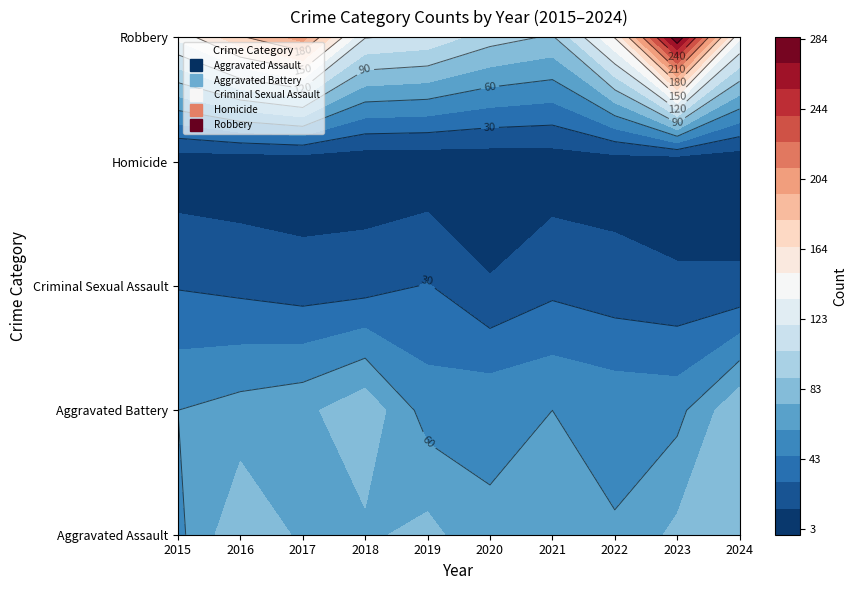

Where is Criminal Sexual Assault nearest to the value 23?

2017